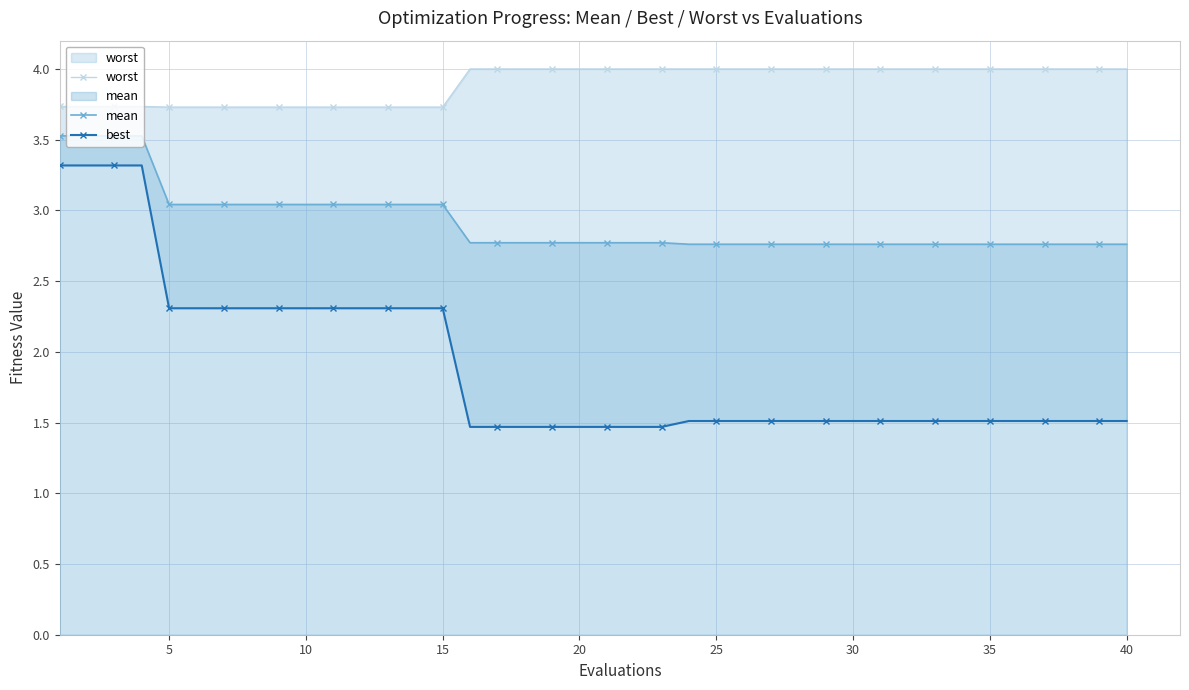

How many lines are shown in the chart?

3